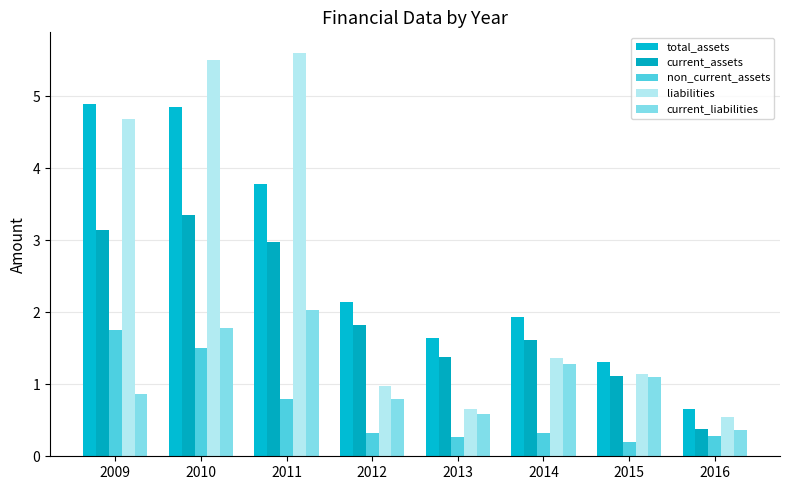

Is the value of liabilities at 2013 greater than the value of current_assets at 2015?

No